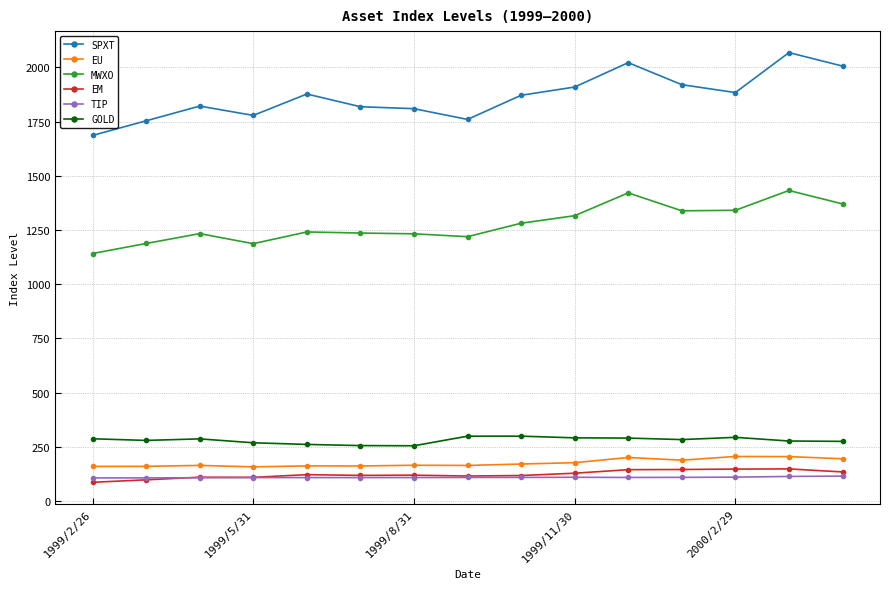

What is the maximum value for EM?

148.1